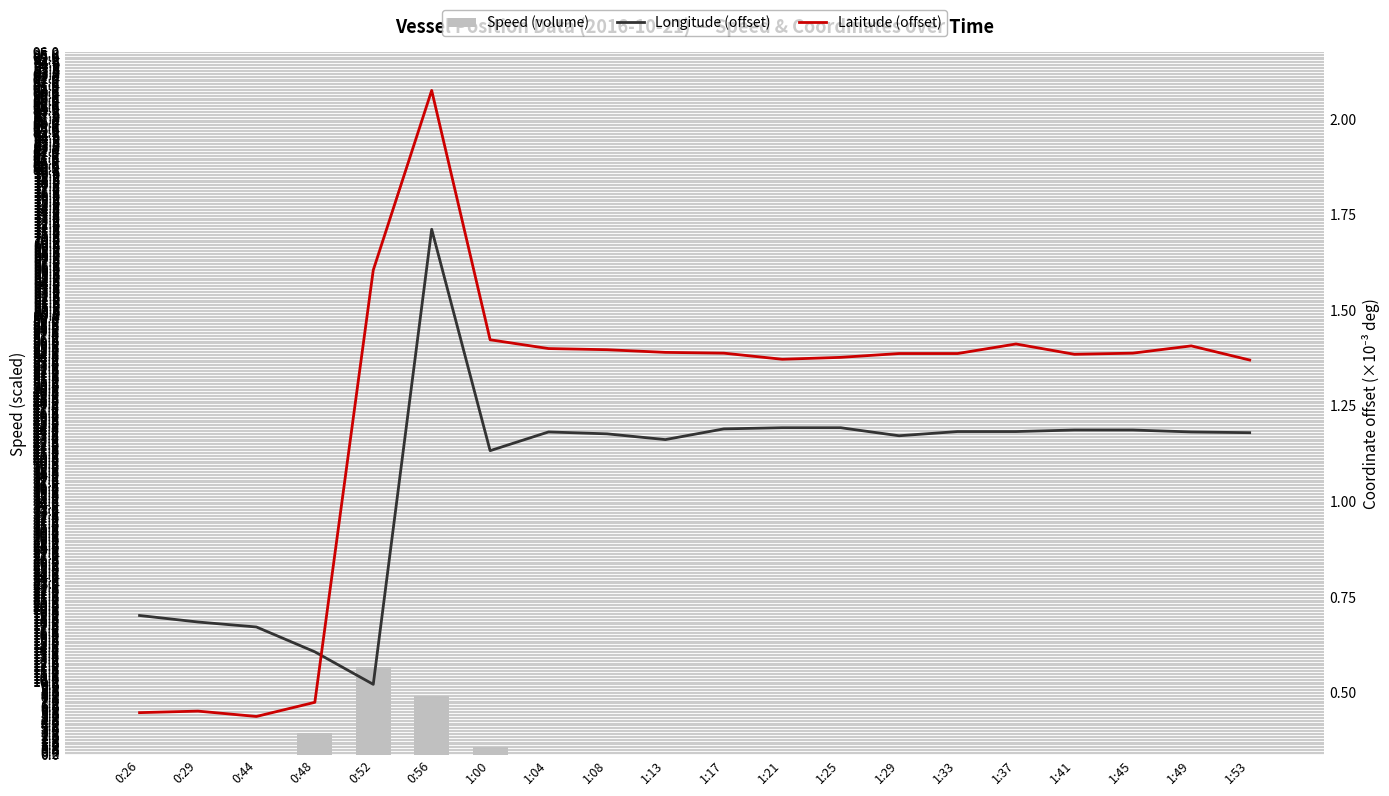

What is the sum of the Latitude (offset) values at 0:44 and 0:29?

0.9